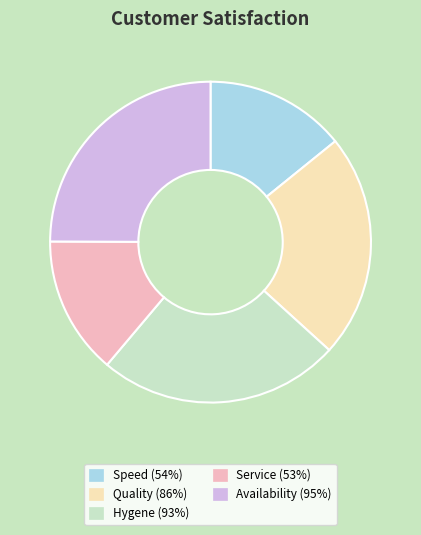

Is it true that Service (53%) is 28% of the pie?

False